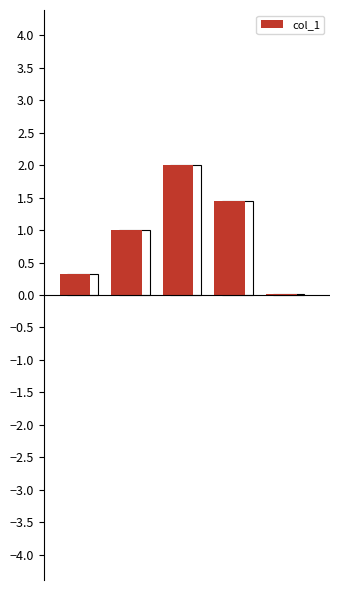

Does the chart contain any negative values?

No